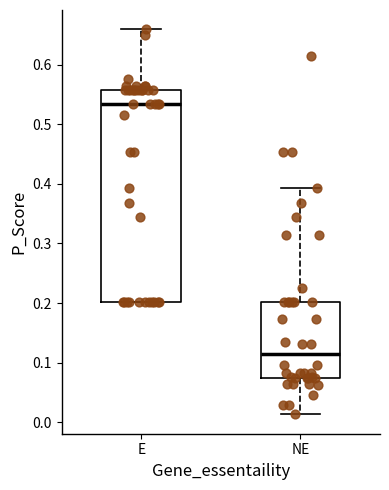

Which box has the lowest median line?

NE